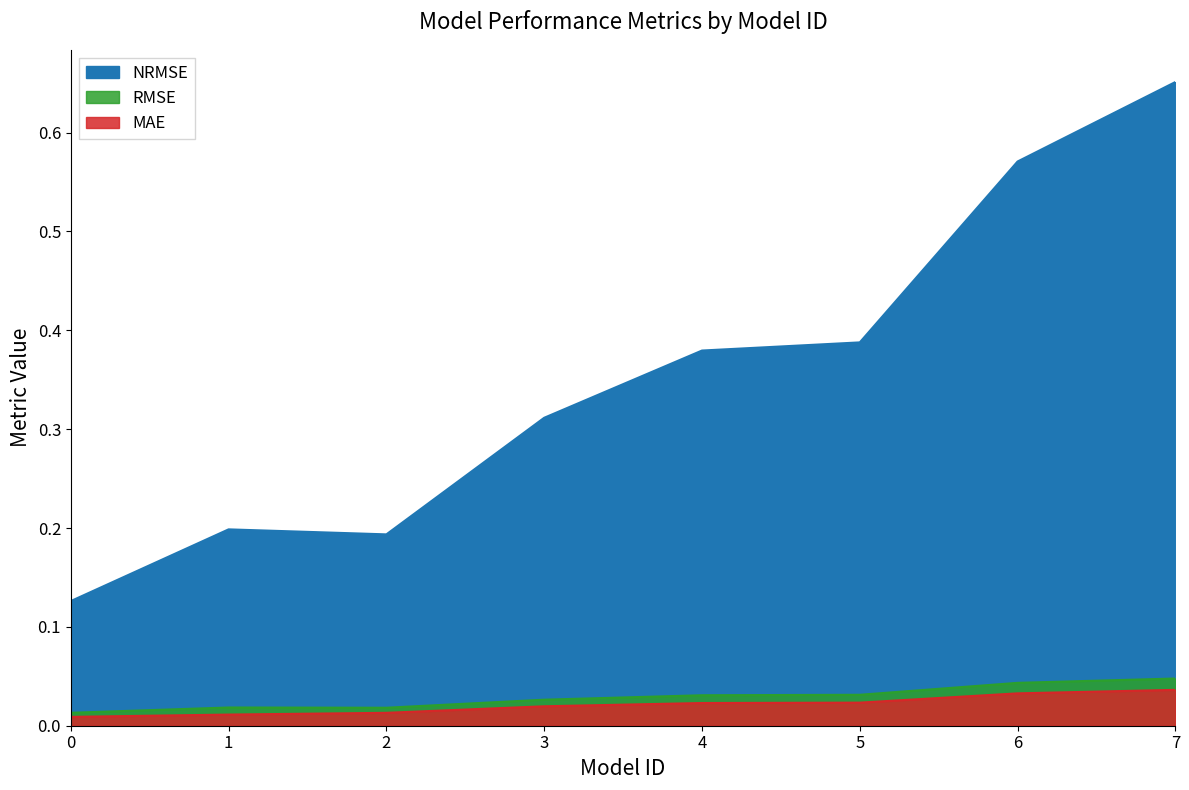

What is the lowest value of the NRMSE series?

0.1